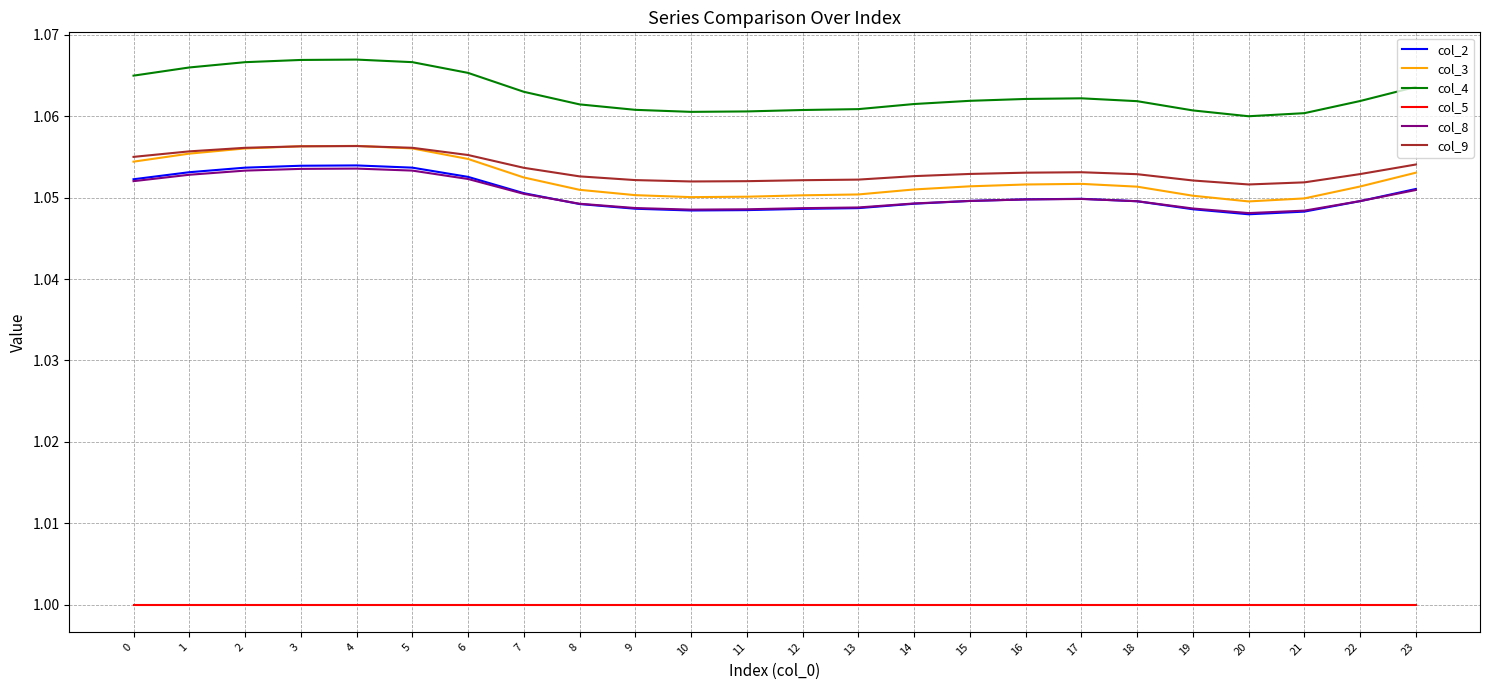

What is the total value across all series at 16?

6.3